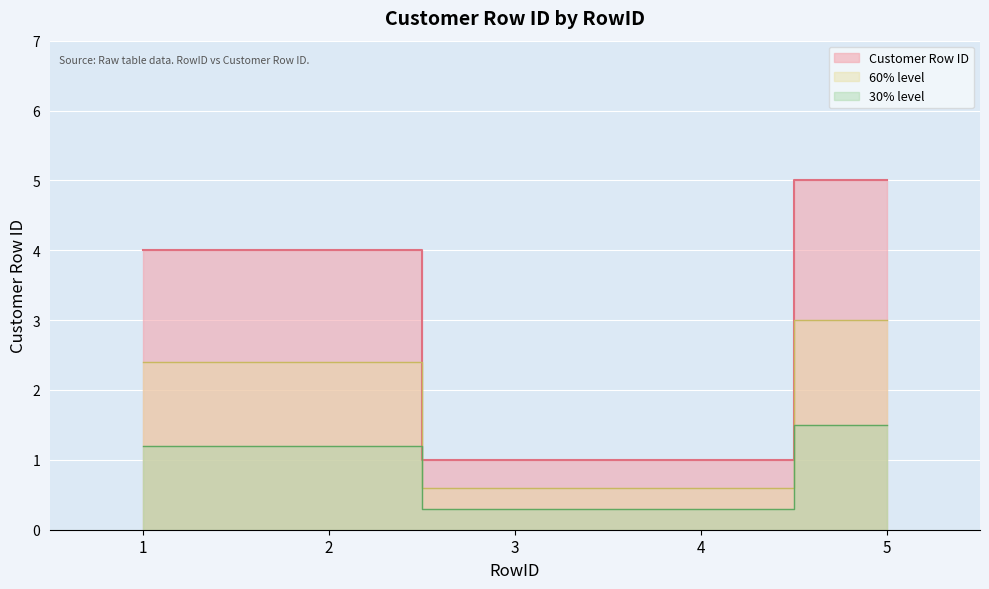

Where does the data first go above 4?

5